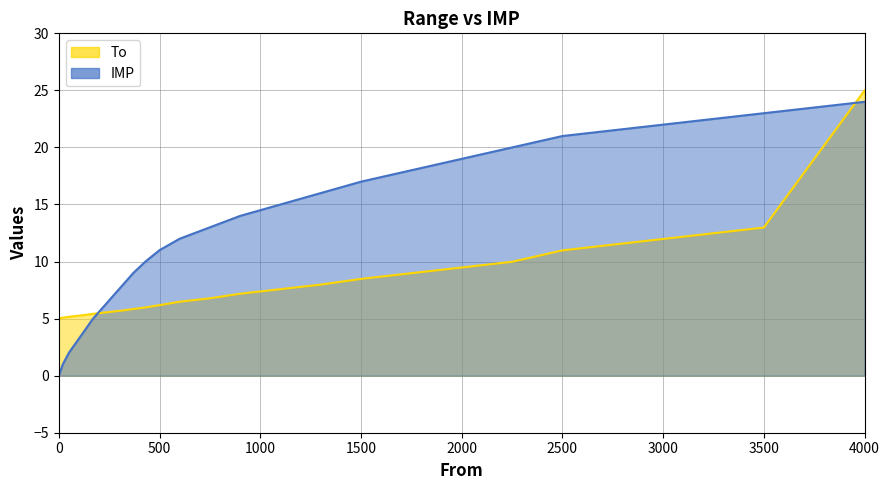

What is the value of the IMP point at the 19th from the left?

18.0